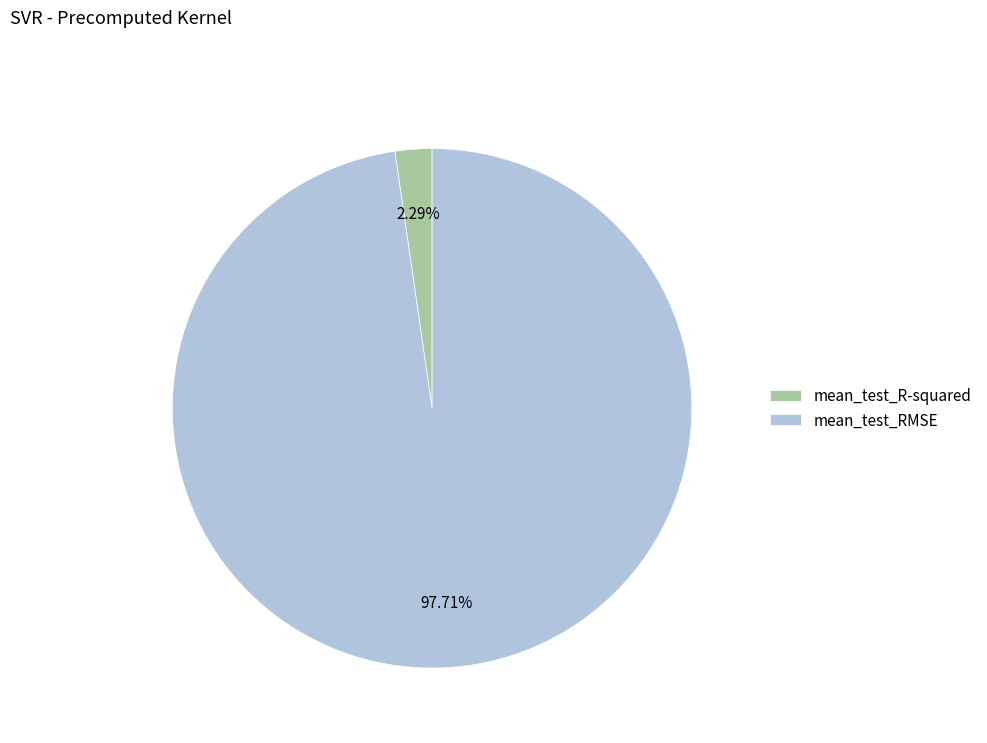

How many slices are in this pie chart?

2